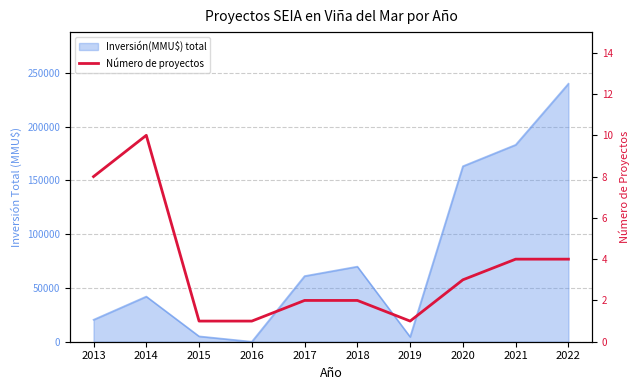

The chart shows a value of 2 at 2020. True or false?

False